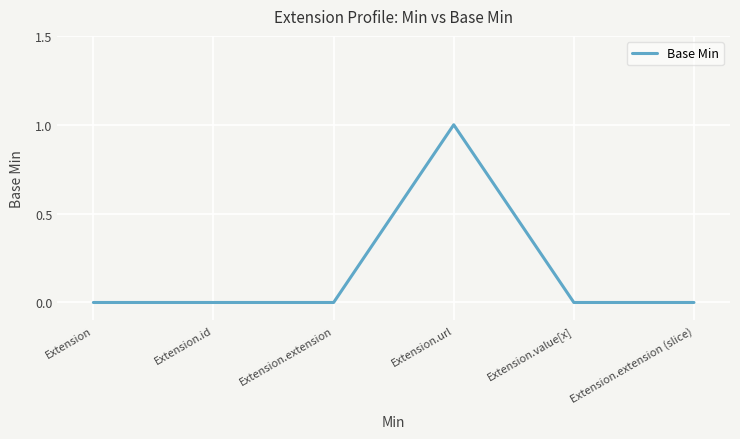

What is the change in value from Extension.id to Extension.url?

+1